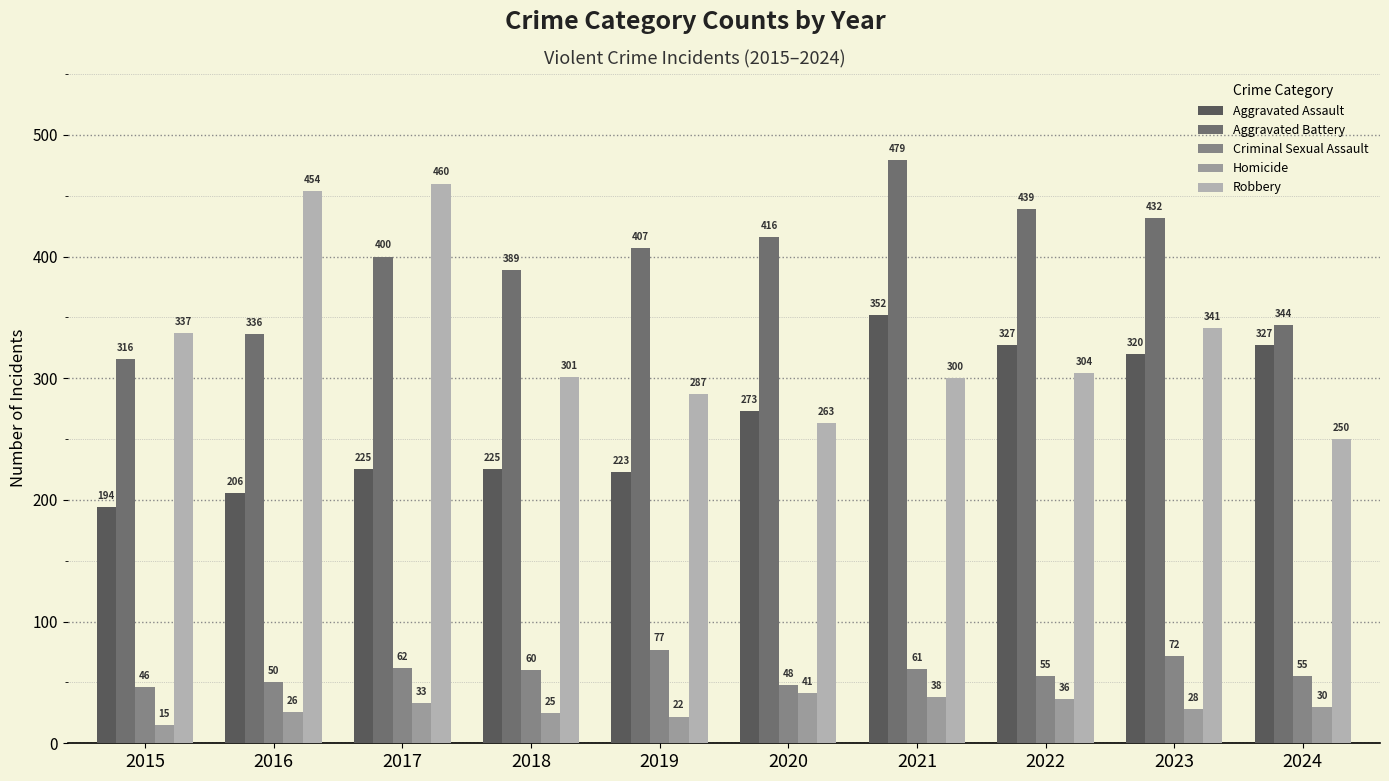

What is the value of the Homicide bar at the 5th from the left?

22